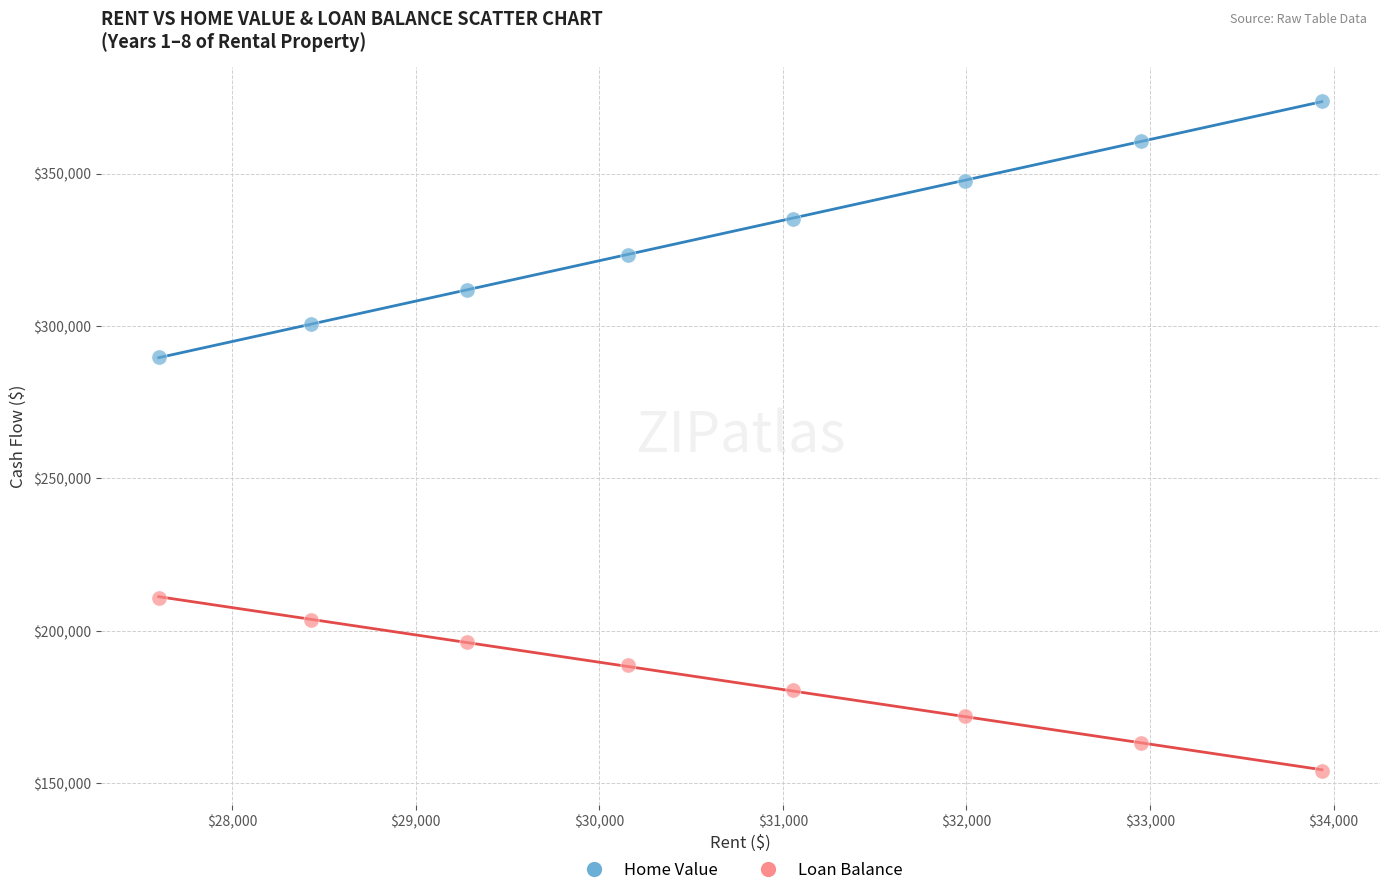

In the Home Value series, what Y value is closest to 331876?

335246